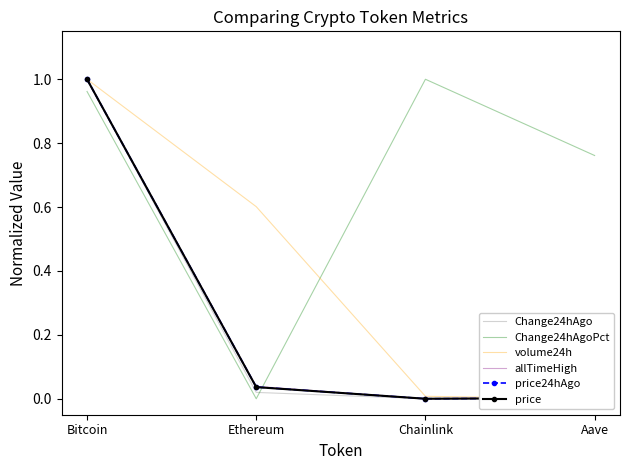

What are all the series names shown in the legend?

Change24hAgo, Change24hAgoPct, volume24h, allTimeHigh, price24hAgo, price